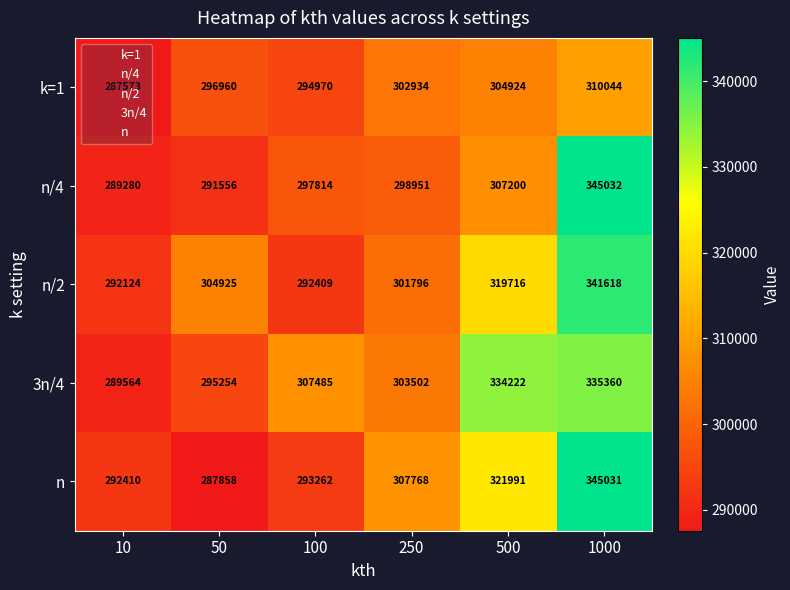

How many data points in n/4 are less than 298951?

3